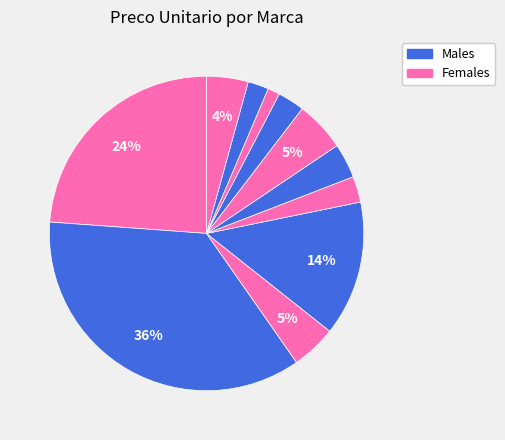

Count the number of slices in the pie.

11